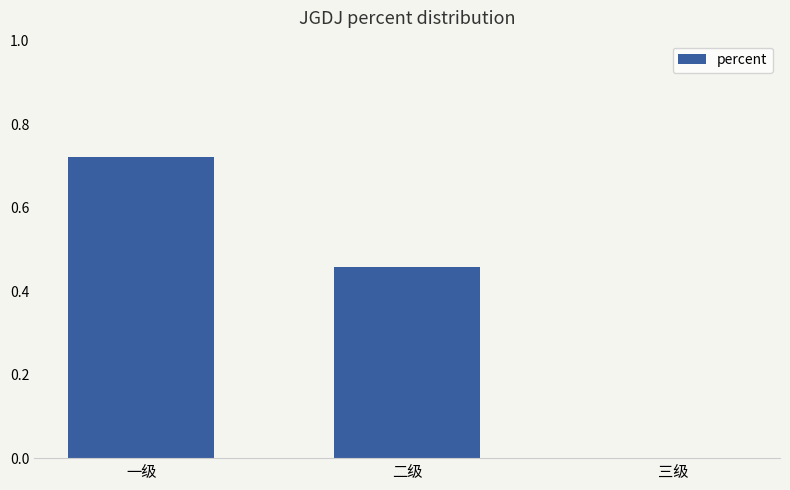

Count the number of values greater than 0.

2